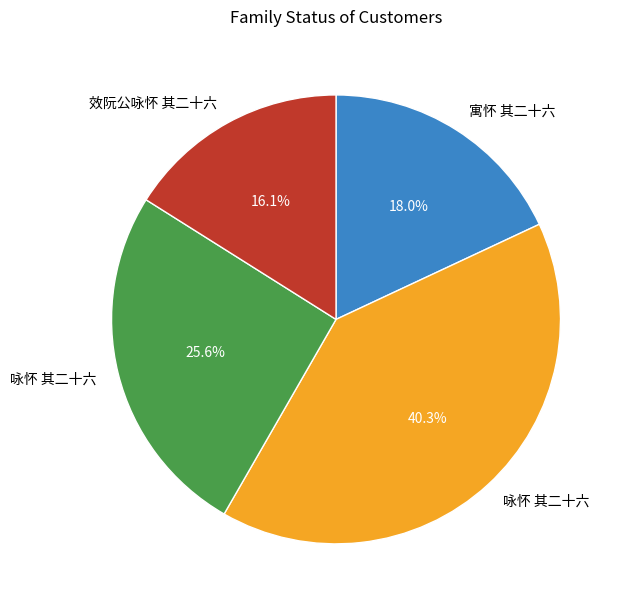

To the nearest percent, what is the average slice percentage?

25%